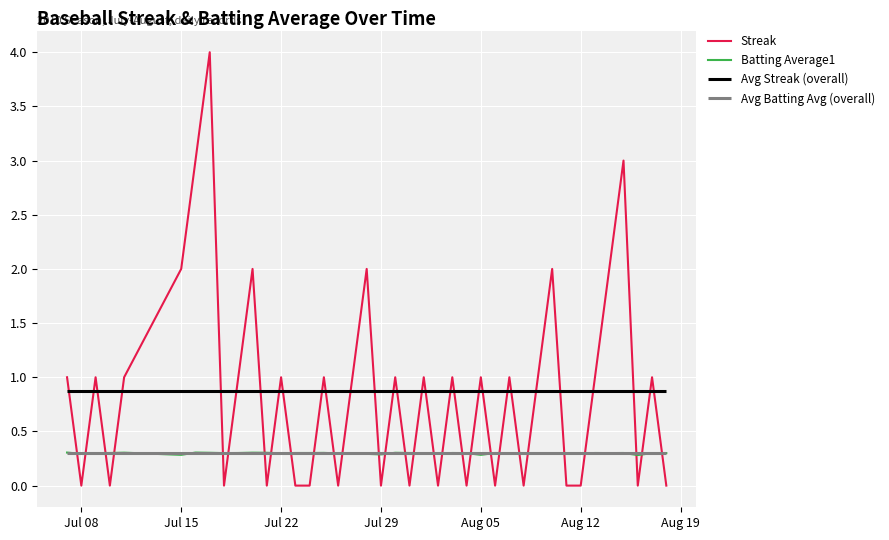

What is the maximum value for Batting Average1?

0.3